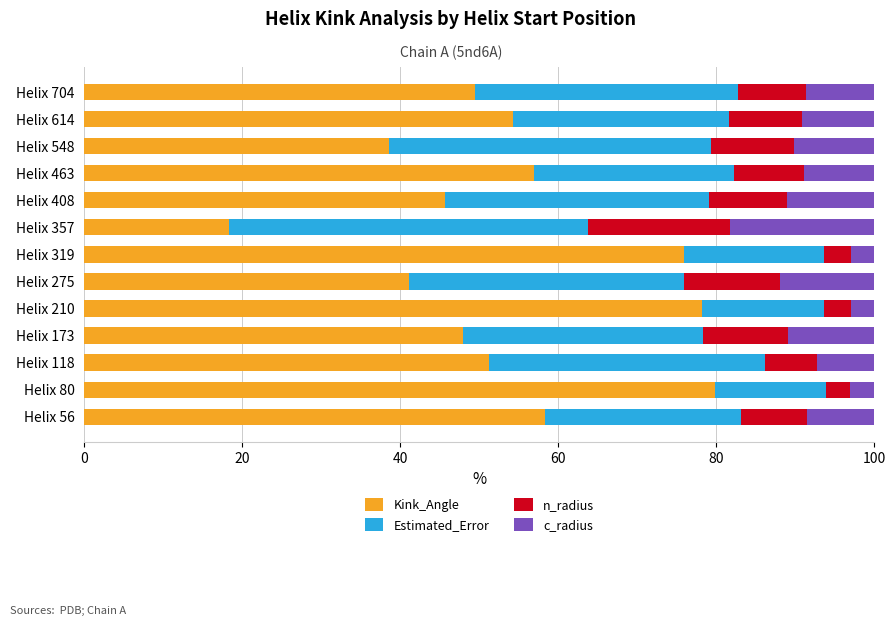

The Kink_Angle series shows 34.0 at Helix 319. True or false?

False